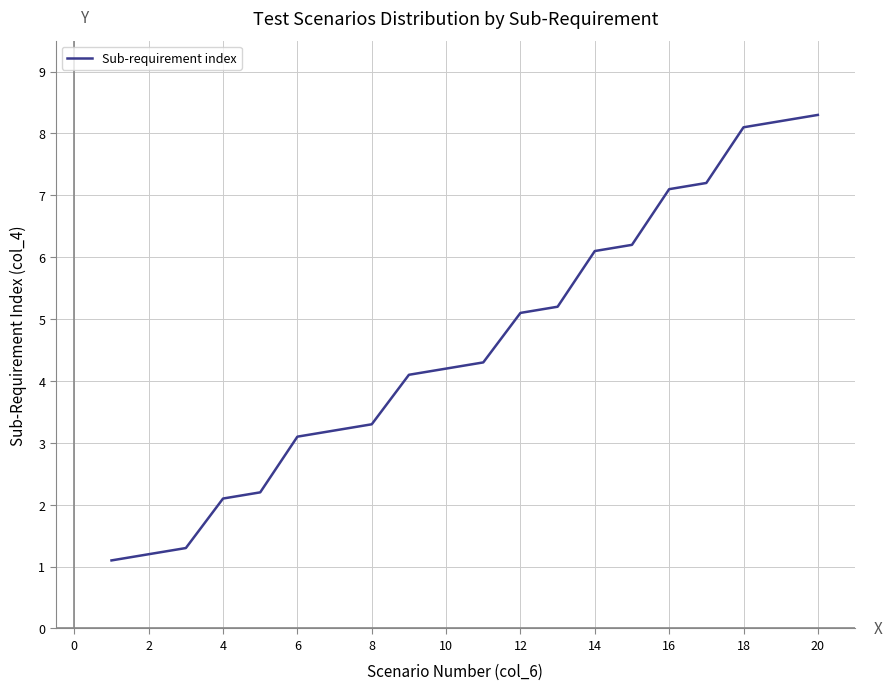

What is the maximum value shown in the chart?

8.3